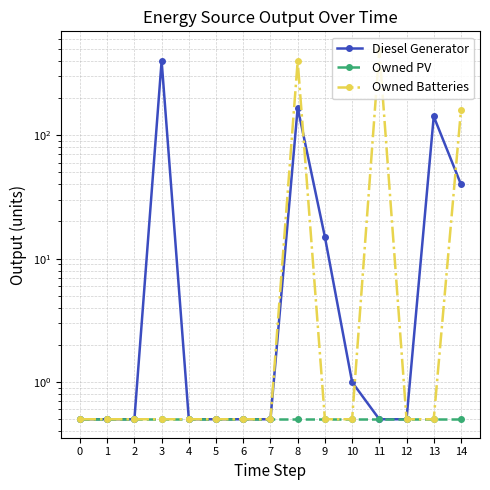

What is the value of the Diesel Generator point at the 9th from the left?

167.0